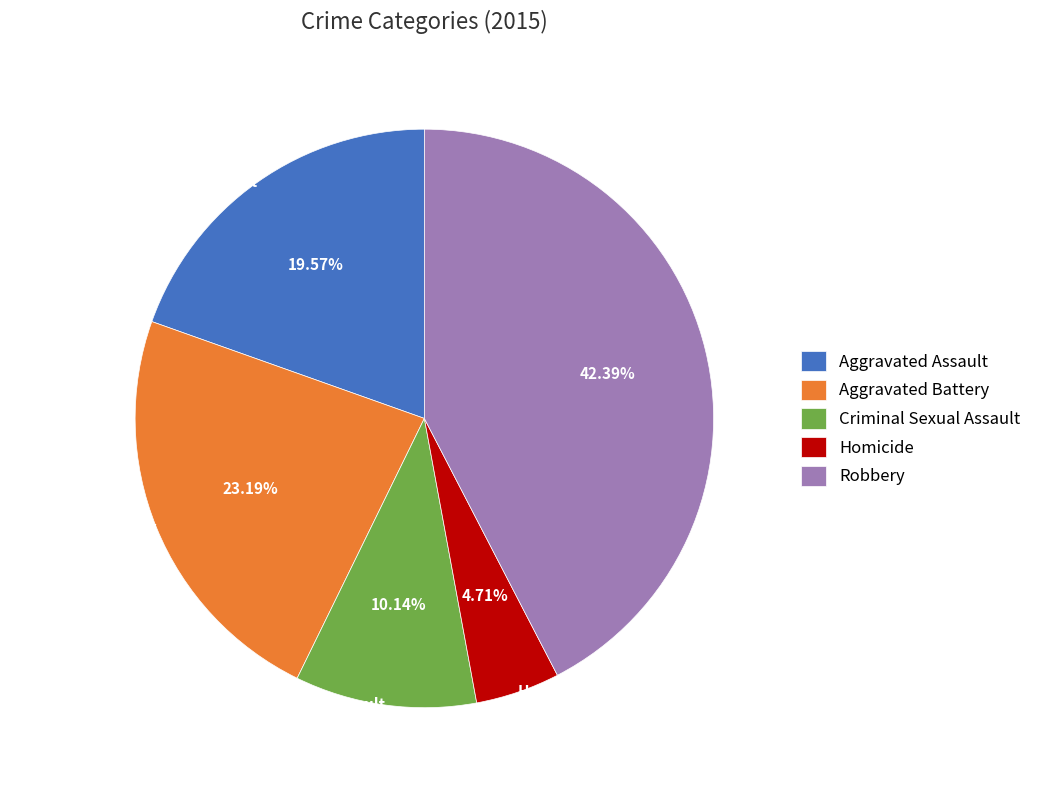

Is it true that Homicide is 5% of the pie?

True